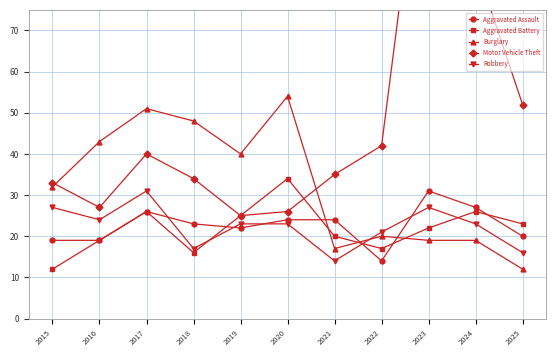

Between 2020 and 2025, which is larger?

2020